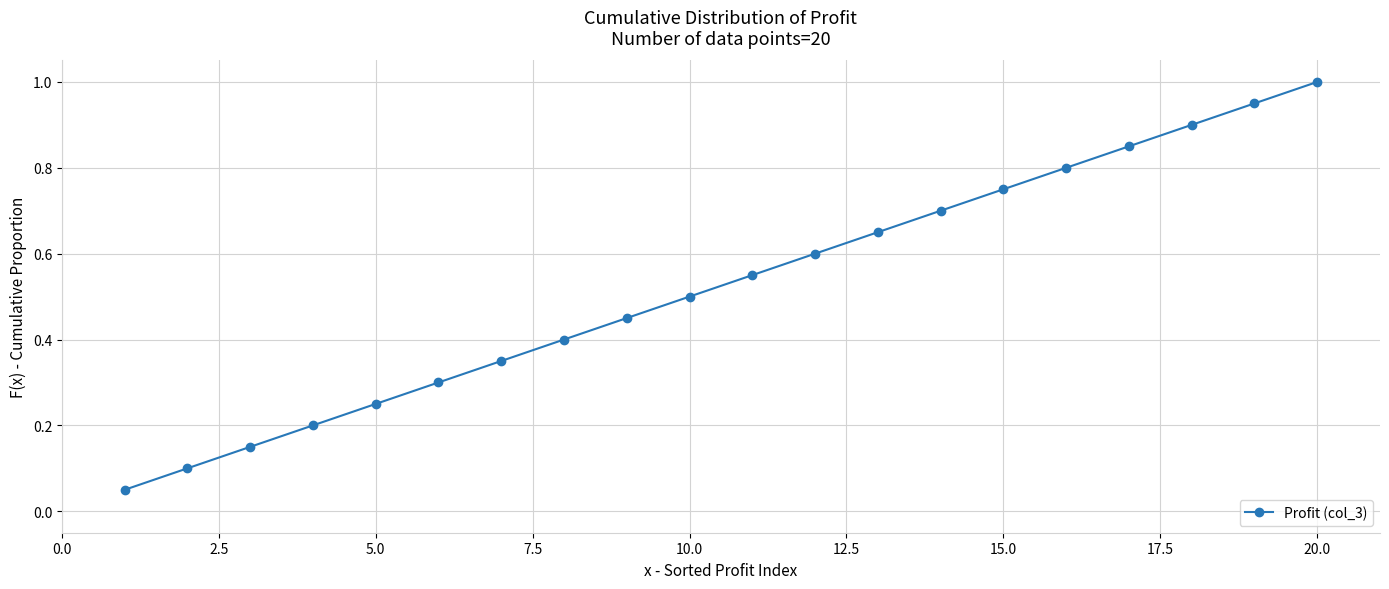

True or false: there are more than 0 points higher than both neighbors.

False